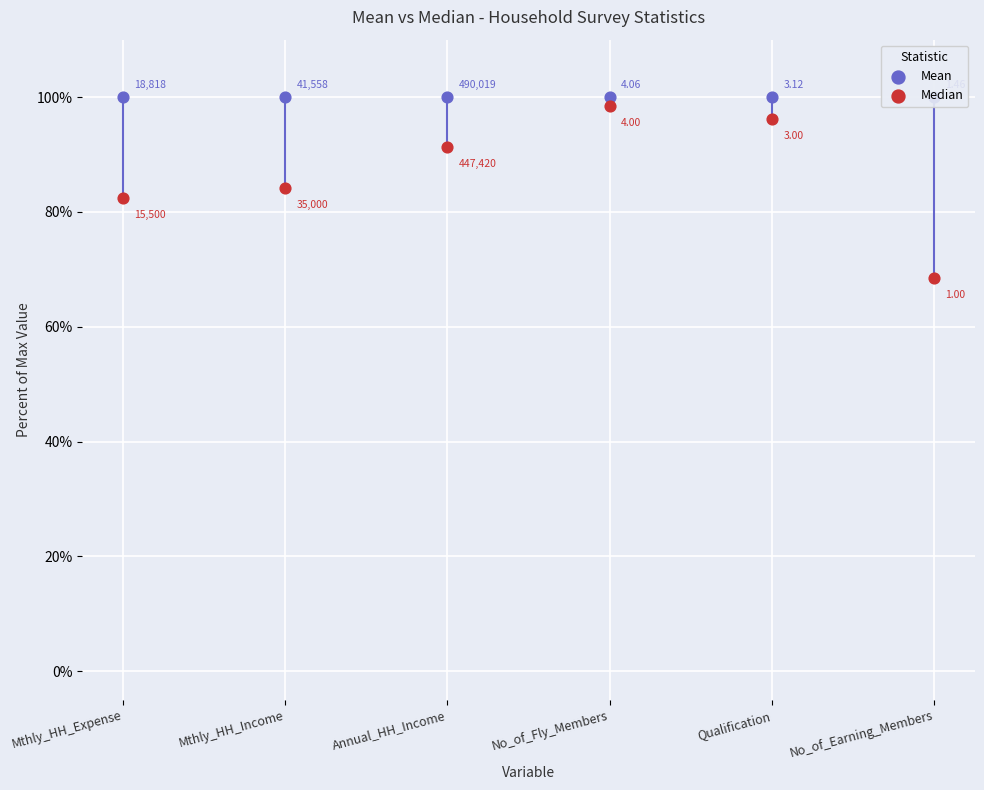

What are all the series names shown in the legend?

Mean, Median